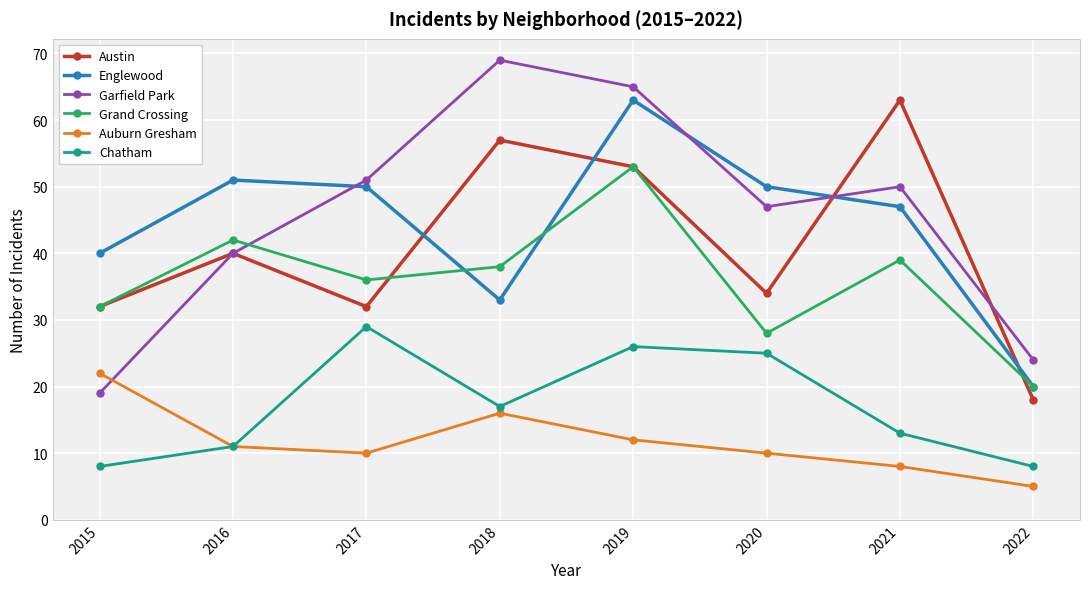

How many interior local valleys does the Auburn Gresham series have?

1